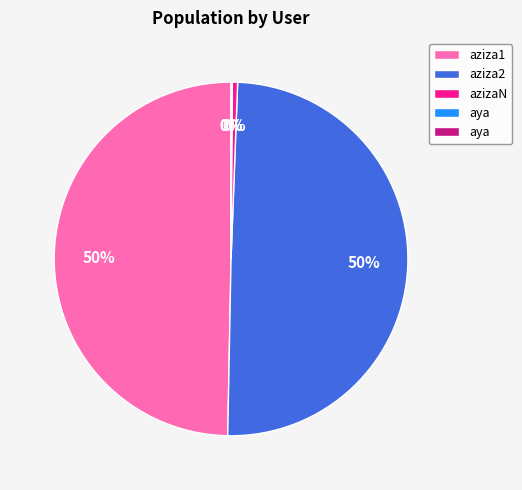

To the nearest percent, what is the difference between the largest and smallest slice percentages?

50%